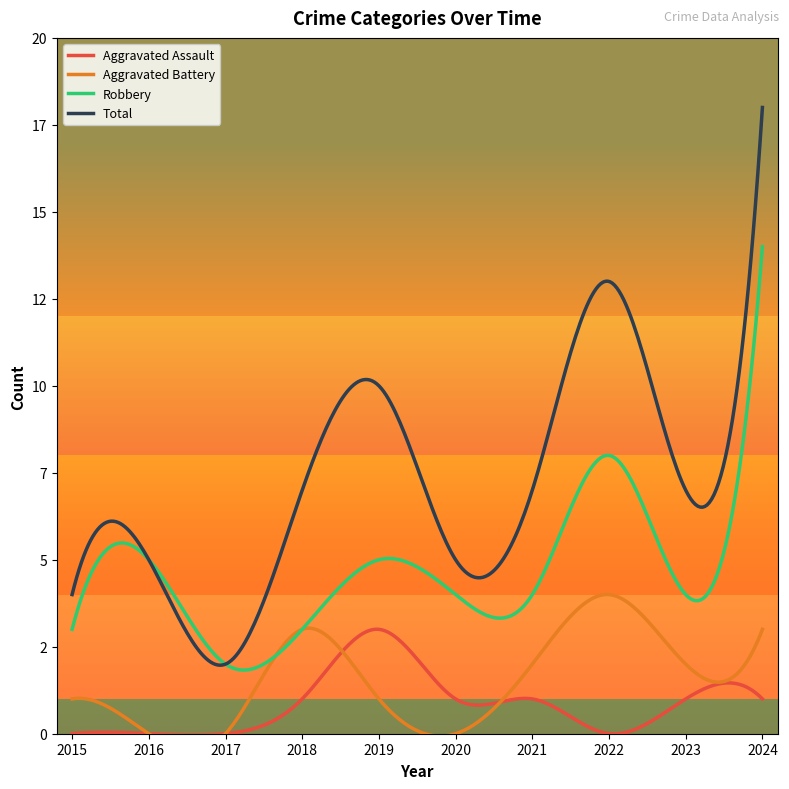

The Aggravated Assault series shows -2 at 2016. True or false?

False